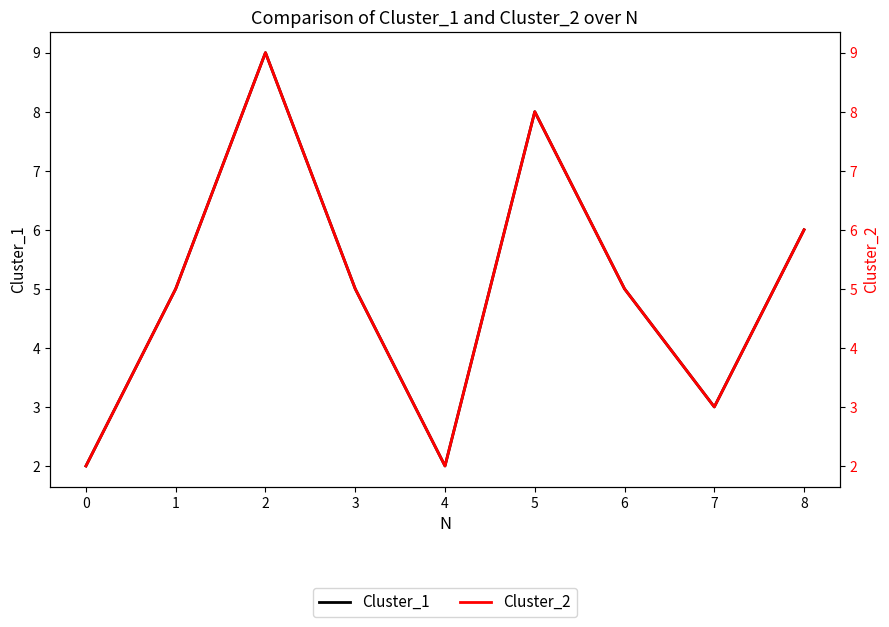

List the series in order of their peak value, lowest first.

Cluster_1, Cluster_2